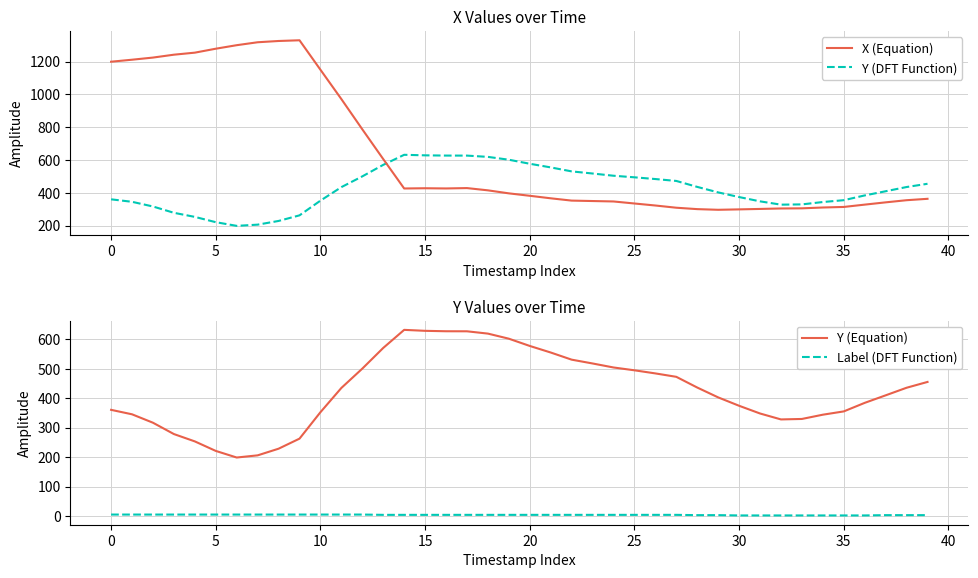

What is the label of the 18th point from the right?

22